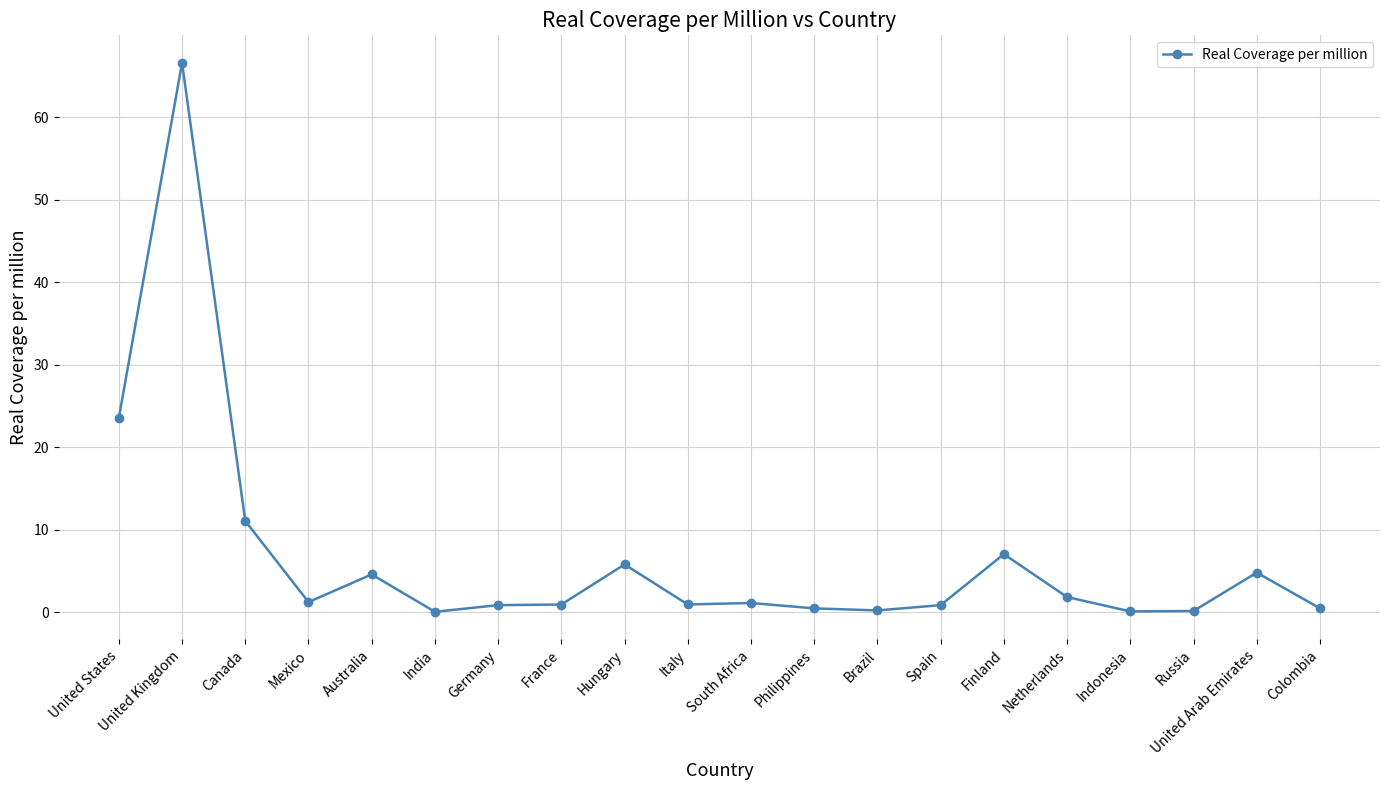

Which has a higher value, United States or Philippines?

United States